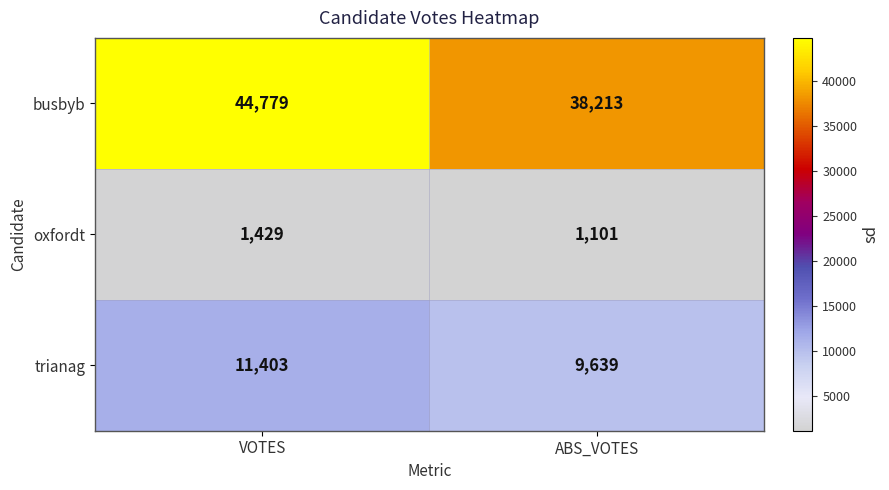

What is the difference between the busbyb values at ABS_VOTES and VOTES?

6566